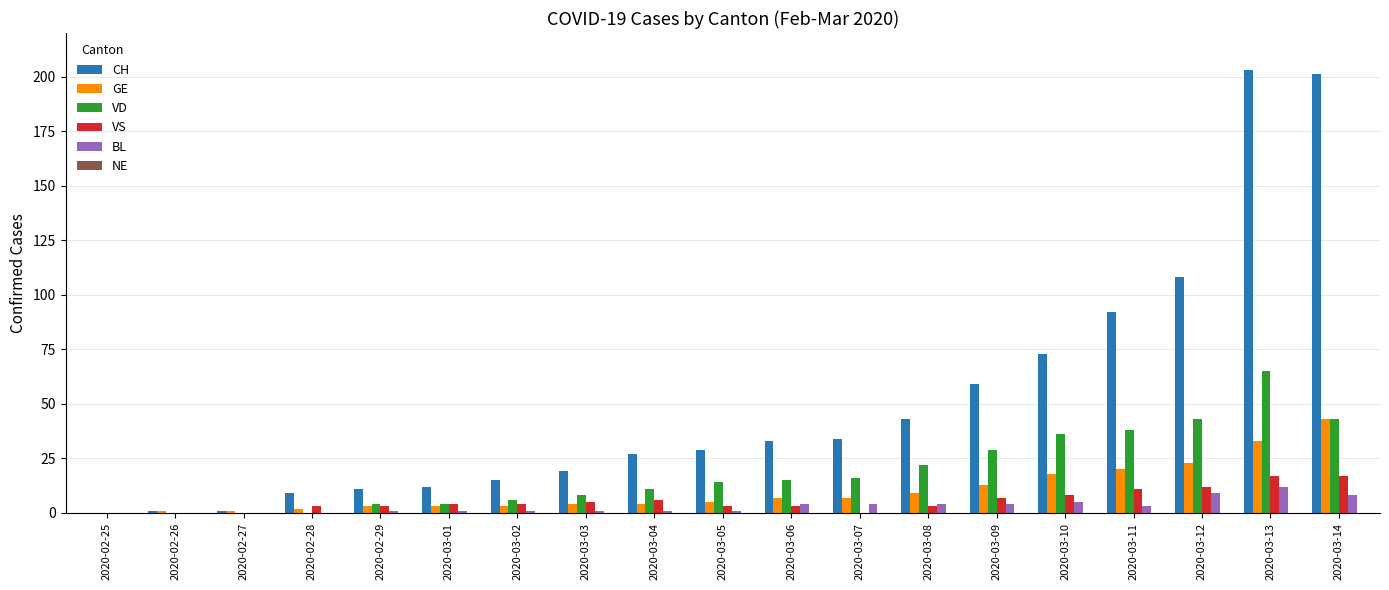

Which series has the widest spread of values?

CH